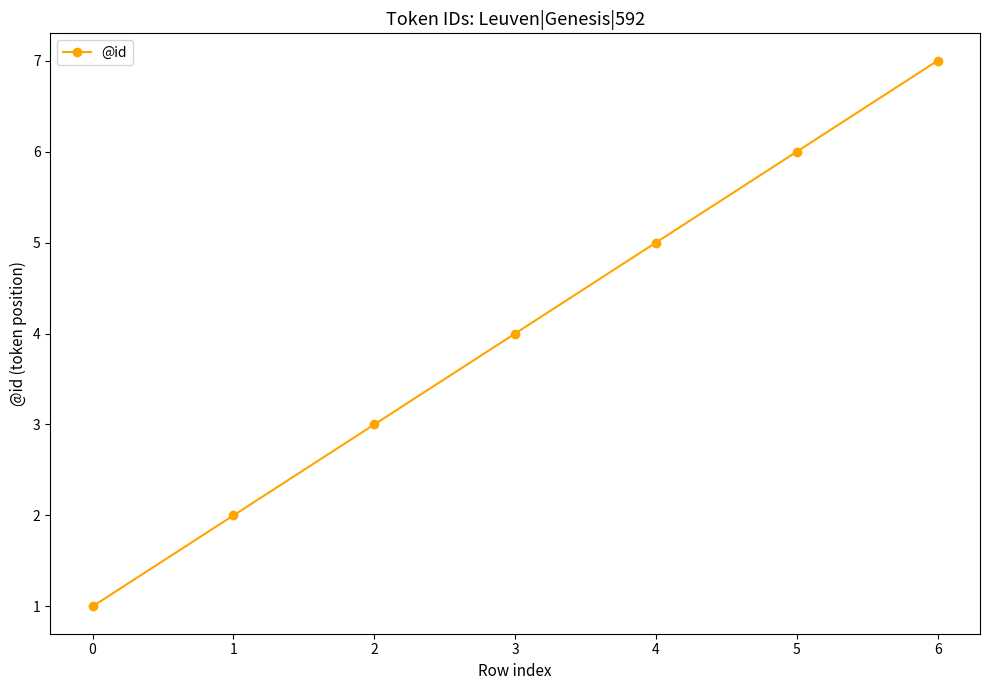

What is the value of the 4th point from the left?

4